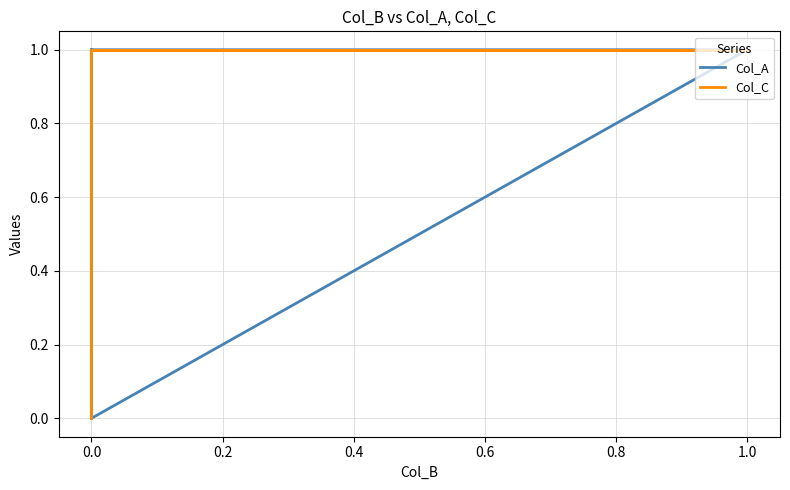

What is the difference between the Col_C values at −0.2 and 0.4?

1